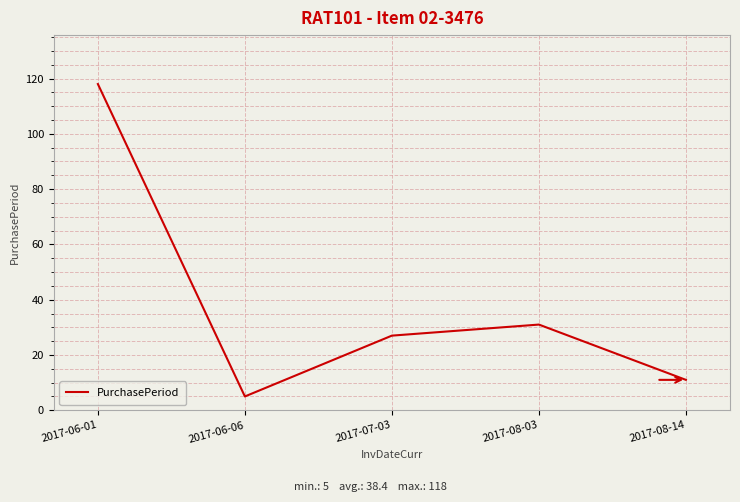

List the labels in order of value, smallest first.

2017-06-06, 2017-08-14, 2017-07-03, 2017-08-03, 2017-06-01